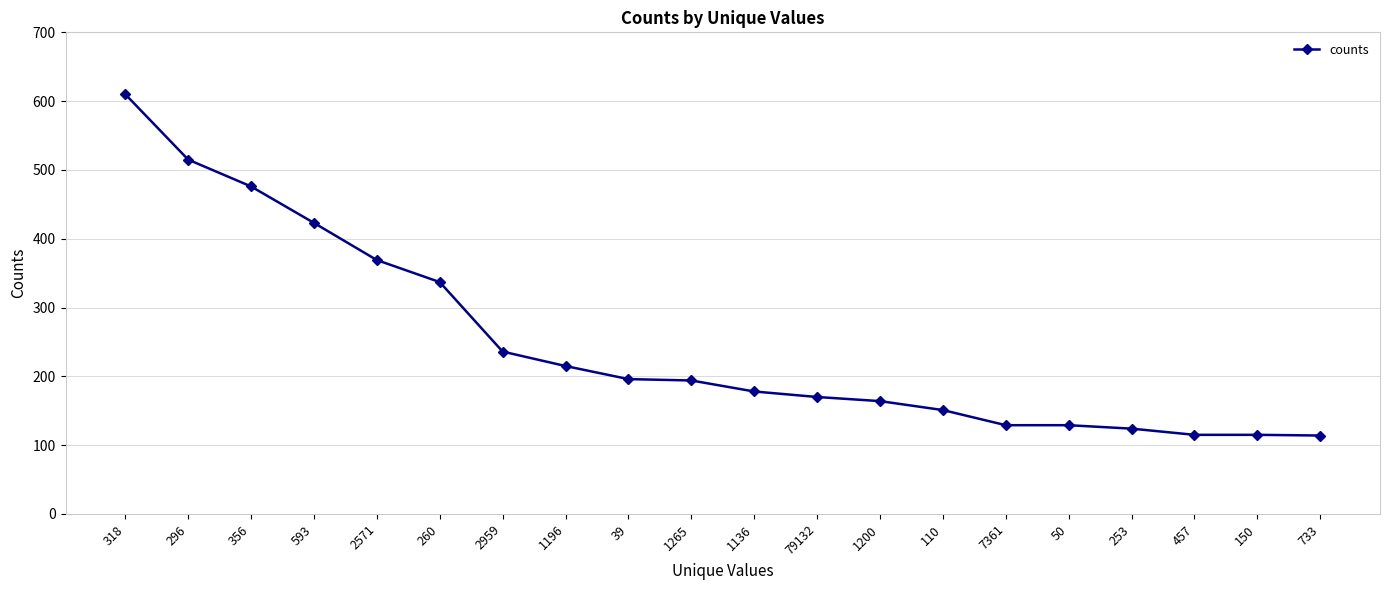

How many data points are less than 194?

10